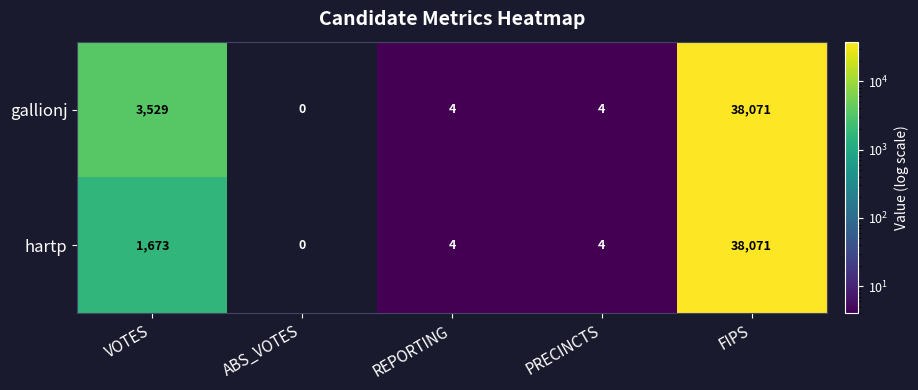

Read the gallionj value at FIPS, to the nearest 10.

38070